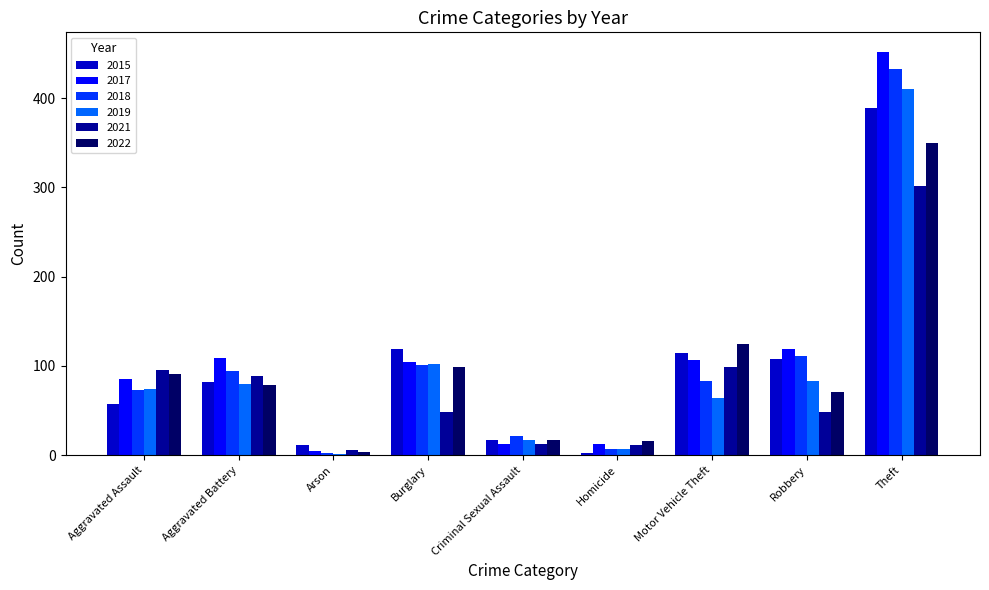

Which series changed the most between Motor Vehicle Theft and Theft?

2018